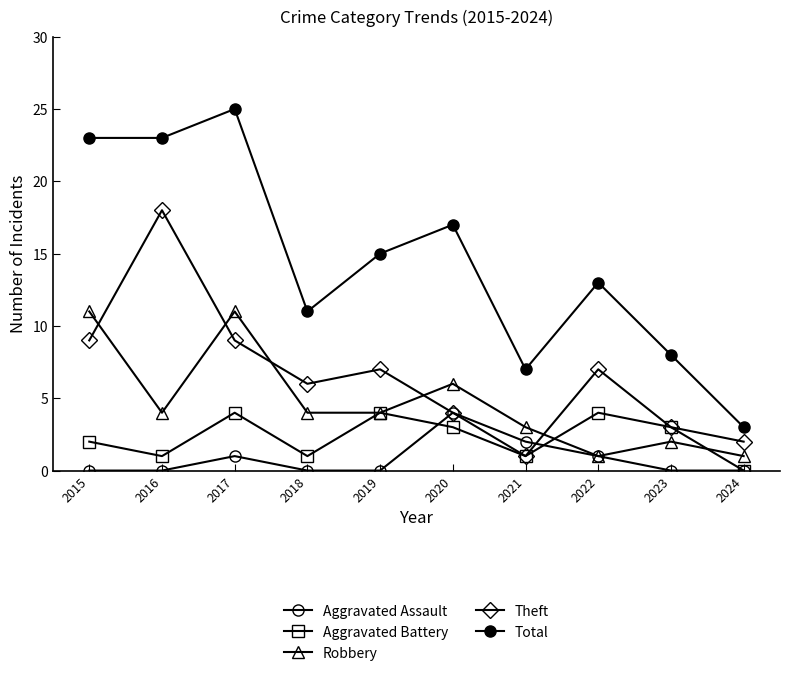

True or false: Aggravated Assault and Total cross at least once.

False